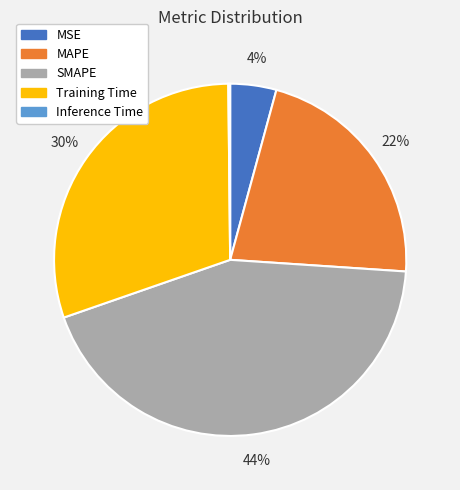

Which slice is the largest?

SMAPE